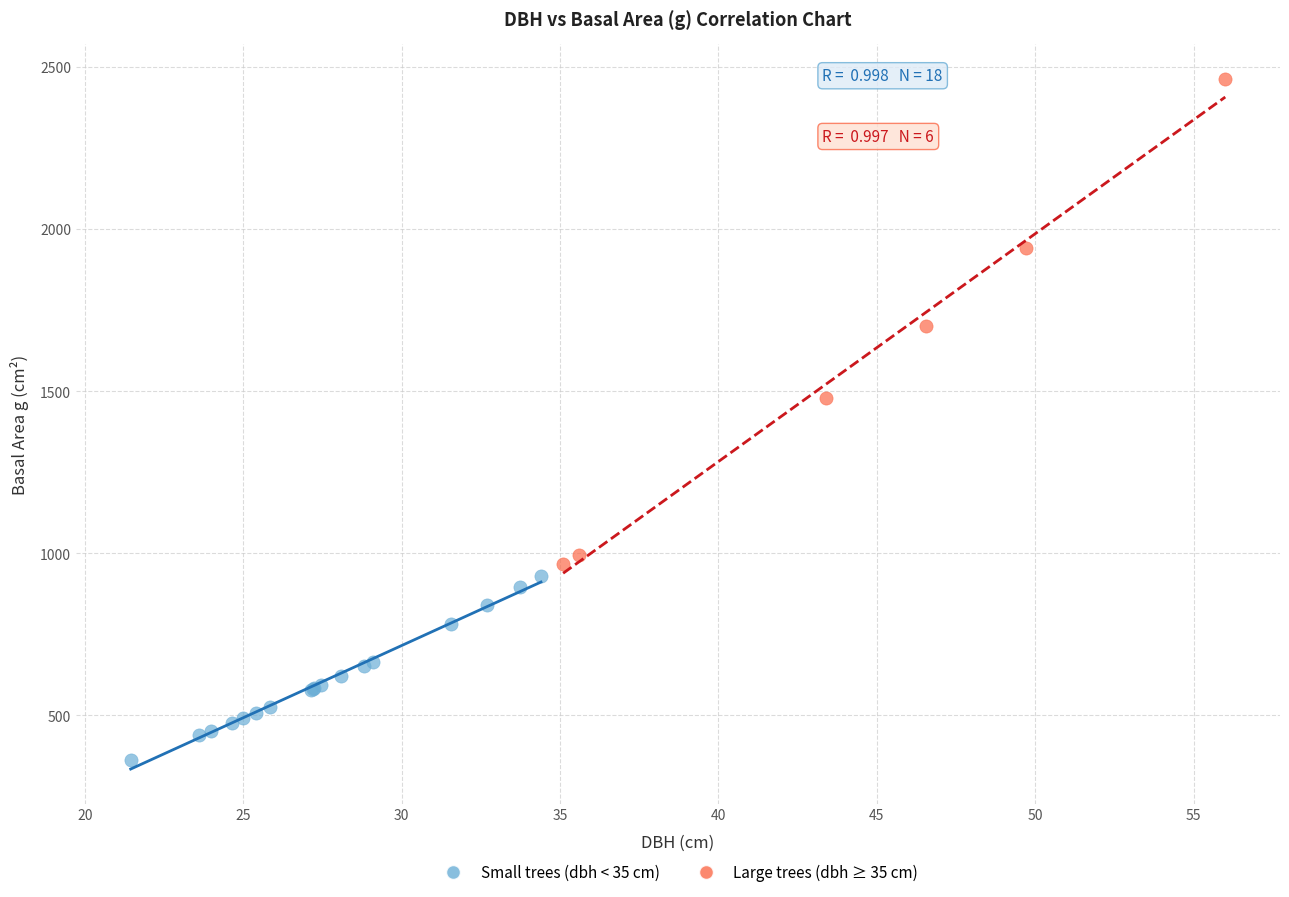

Which series contains the lowest Y value?

Small trees (dbh < 35 cm)